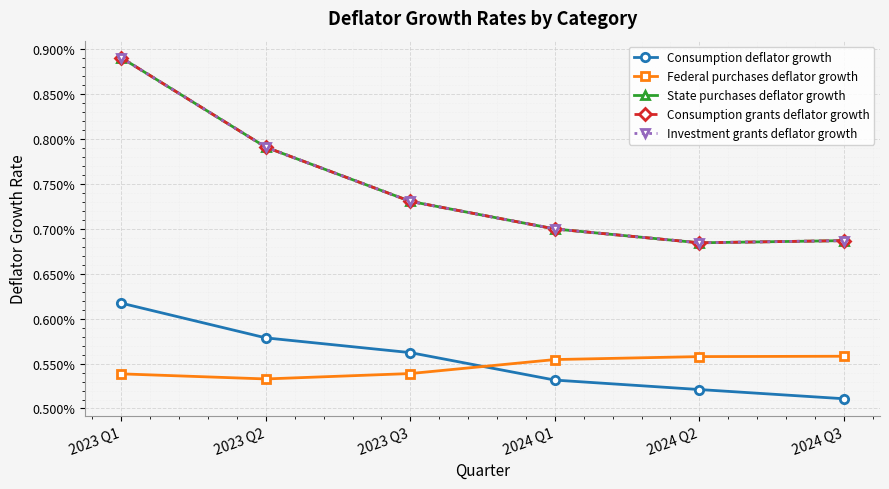

Does the chart have visible grid lines?

Yes